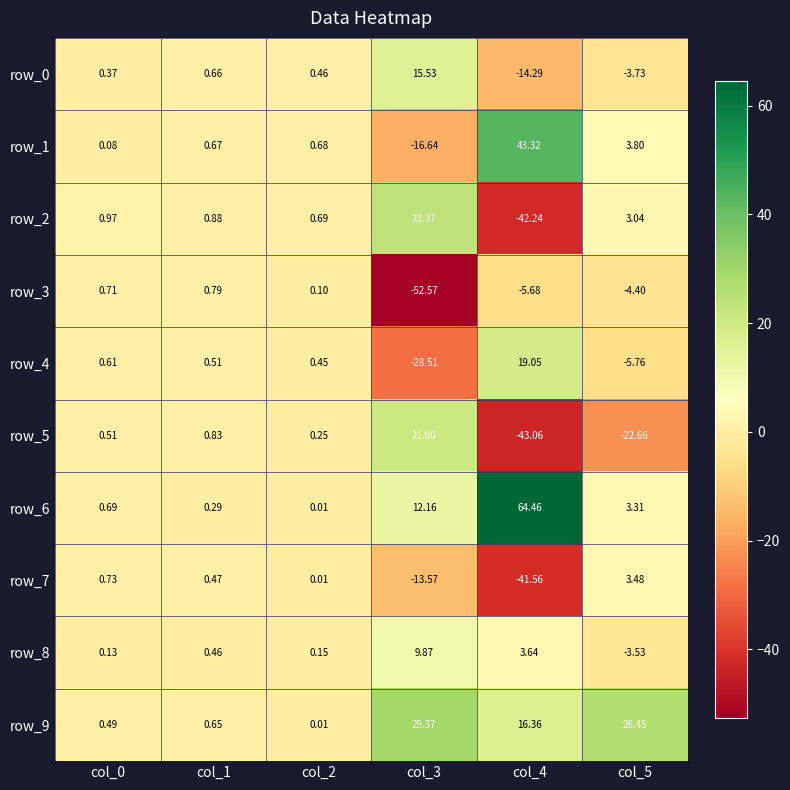

Which series has the largest total across all categories?

row_6